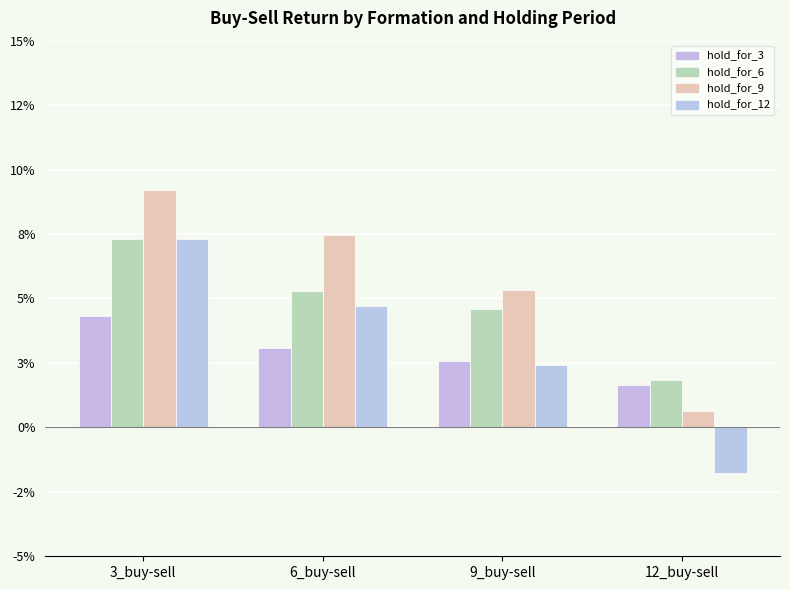

Rank the categories by hold_for_6 value from highest to lowest.

3_buy-sell, 6_buy-sell, 9_buy-sell, 12_buy-sell